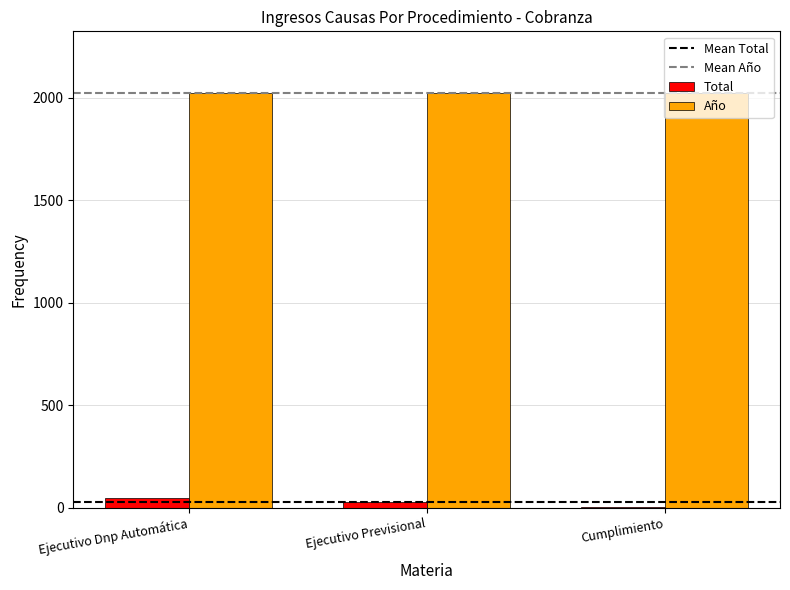

What is the greatest value displayed?

2021